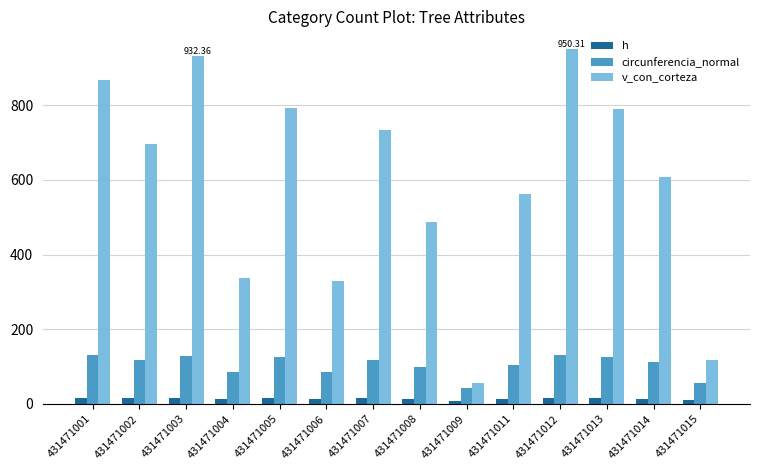

Count the number of data series in this chart.

3